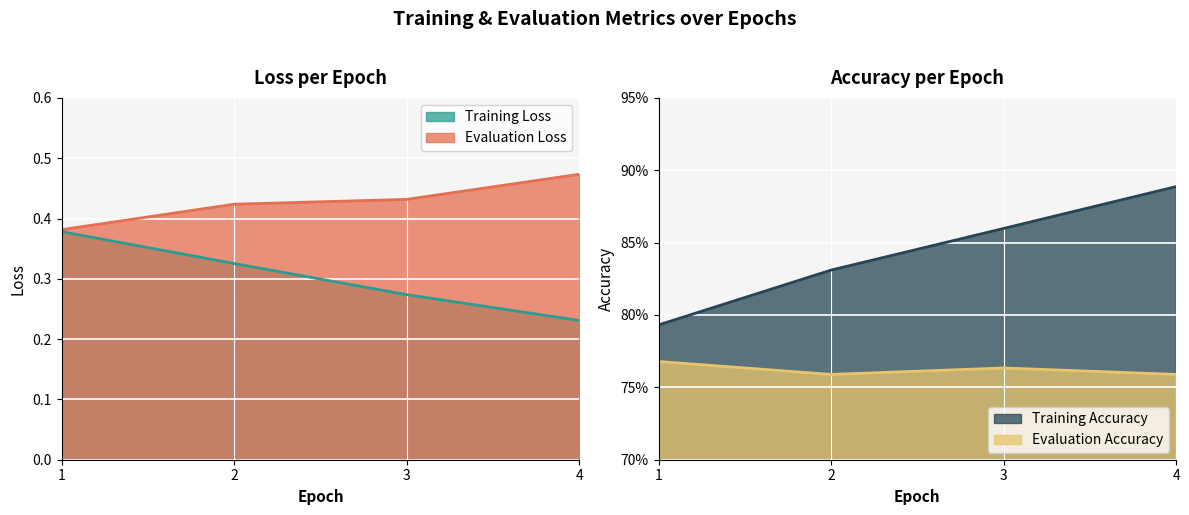

What are all the series names shown in the legend?

Training Loss, Evaluation Loss, Training Accuracy, Evaluation Accuracy